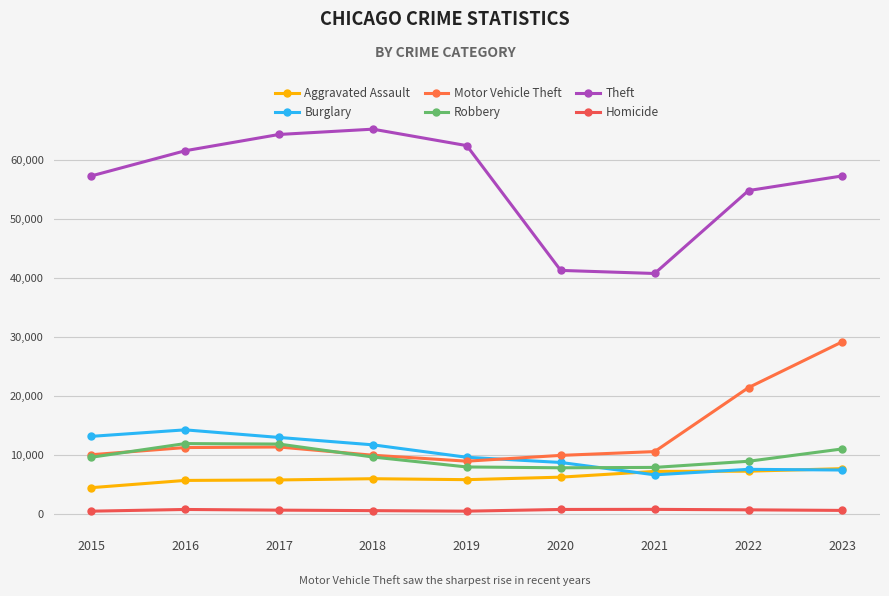

Reading left to right, what are all the values shown in this chart?

Aggravated Assault: 2015=4480	2016=5712	2017=5793	2018=6001	2019=5841	2020=6265	2021=7242	2022=7280	2023=7708
Burglary: 2015=13184	2016=14289	2017=13001	2018=11747	2019=9638	2020=8758	2021=6662	2022=7592	2023=7477
Motor Vehicle Theft: 2015=10068	2016=11285	2017=11380	2018=9984	2019=8977	2020=9959	2021=10602	2022=21459	2023=29236
Robbery: 2015=9638	2016=11960	2017=11880	2018=9681	2019=7995	2020=7855	2021=7920	2022=8962	2023=11057
Theft: 2015=57350	2016=61623	2017=64386	2018=65288	2019=62494	2020=41332	2021=40809	2022=54874	2023=57361
Homicide: 2015=496	2016=786	2017=672	2018=588	2019=499	2020=787	2021=804	2022=724	2023=626